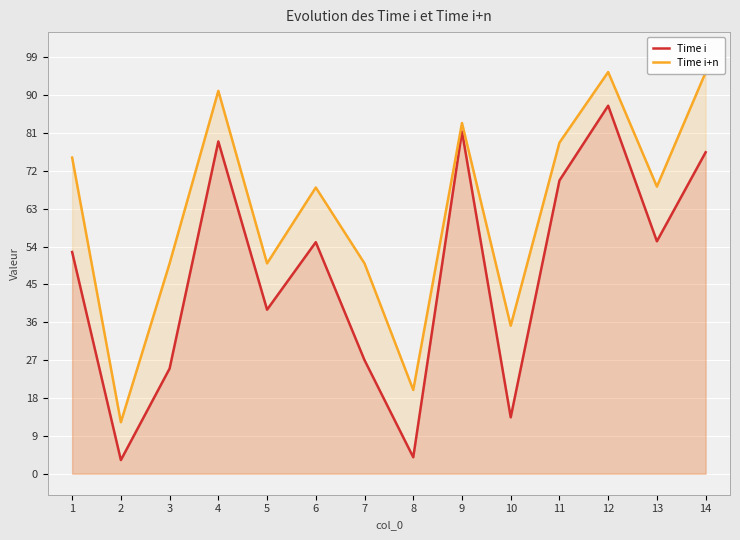

What is the average value of the Time i+n series?

62.3